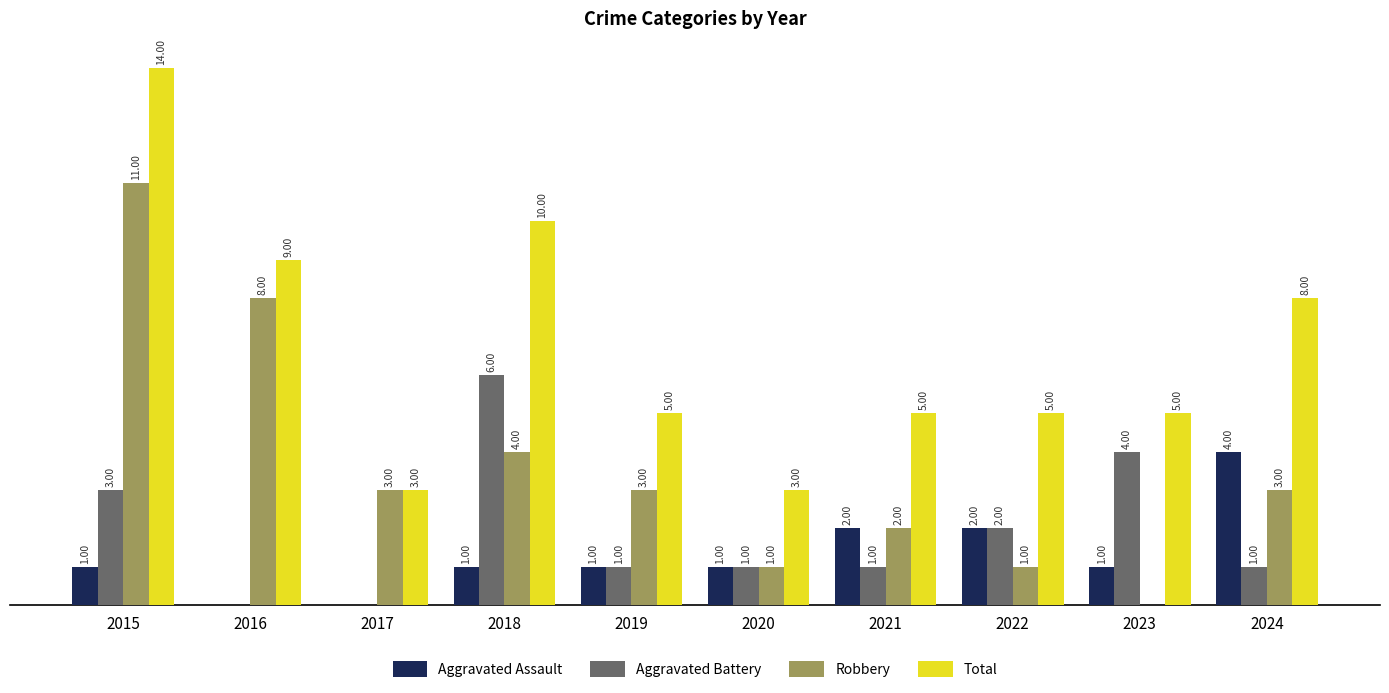

Are the bars grouped side by side (vs. stacked)?

Yes